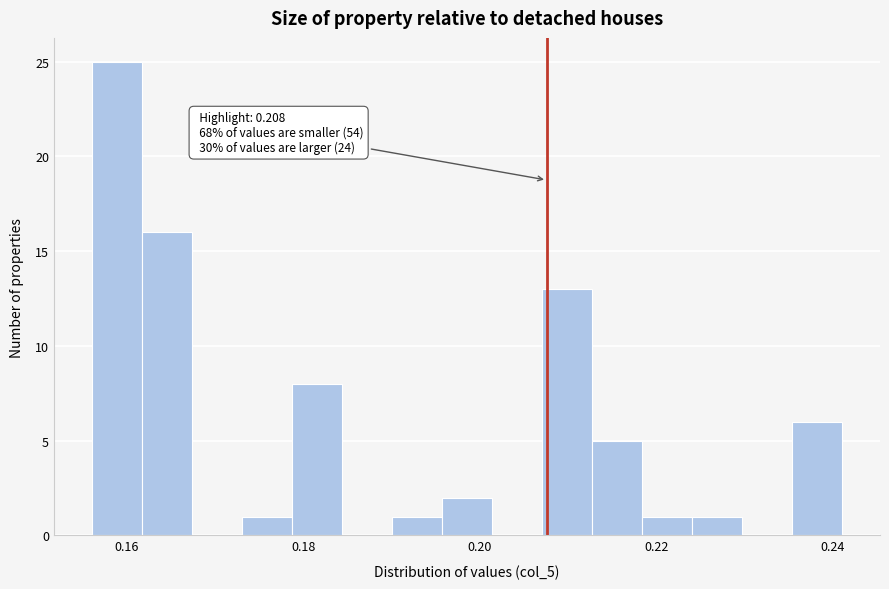

Read against the x-axis, roughly where is the centre of the tallest bar?

0.158